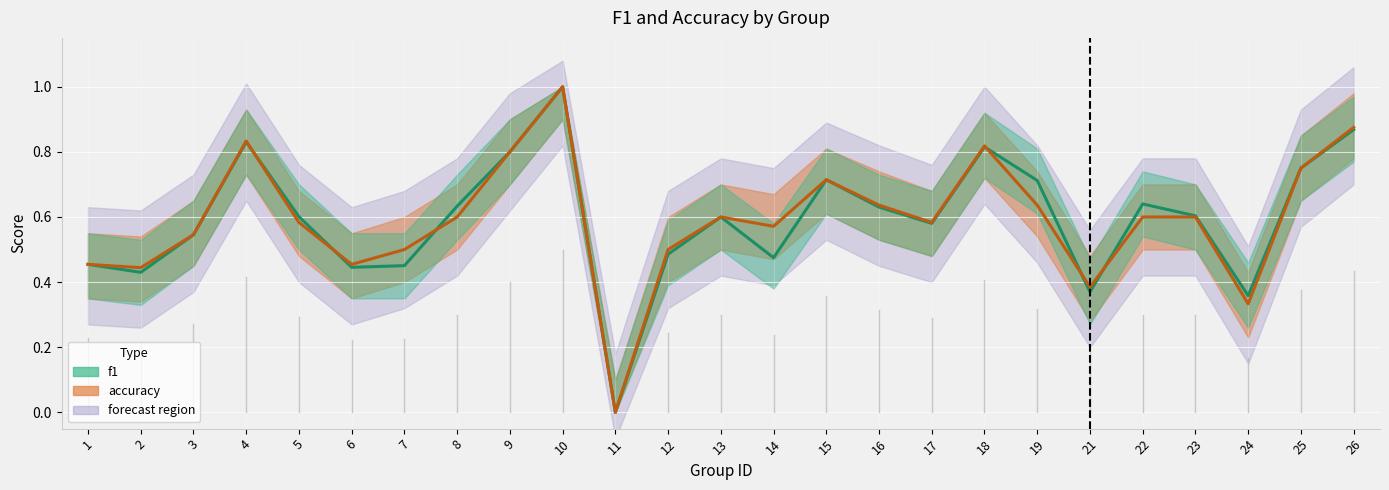

Which series has the widest spread of values?

f1